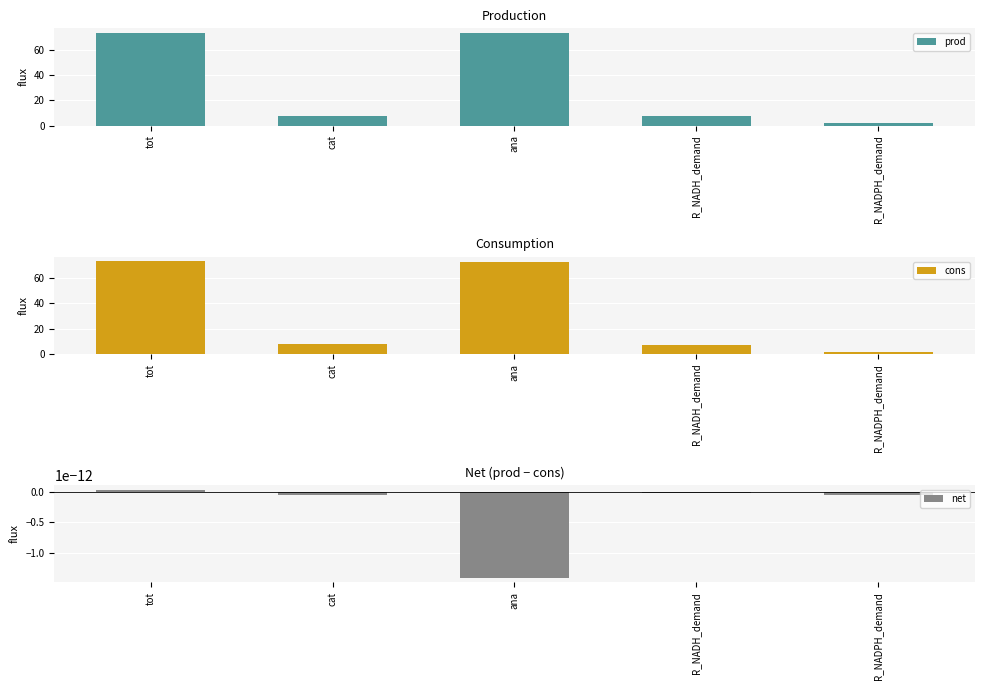

The value of net at R_NADH_demand is -0.0. True or false?

False